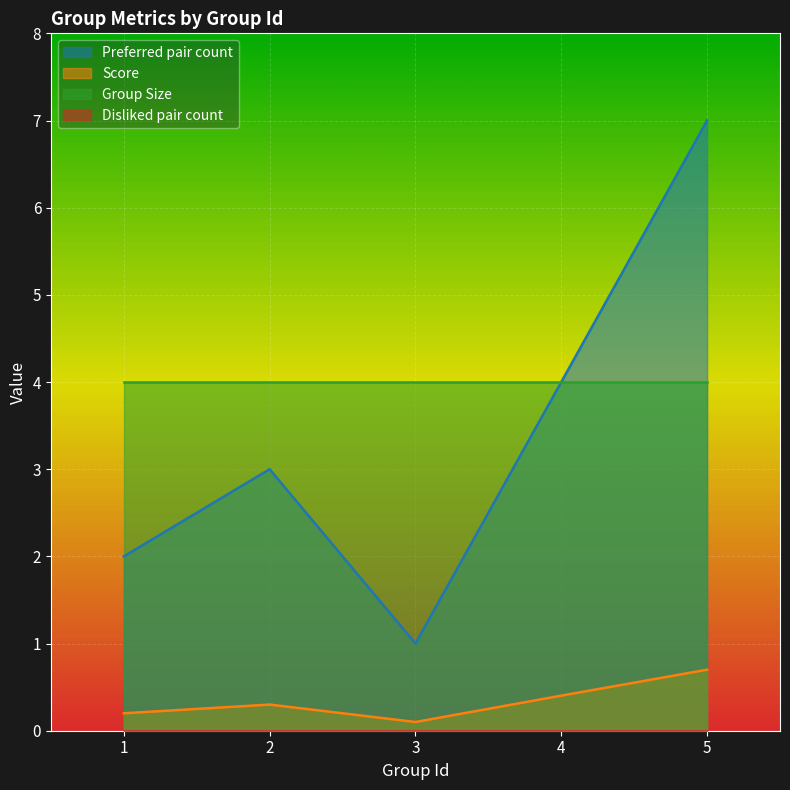

What is the difference between the second highest and second lowest values in the Score series?

0.2